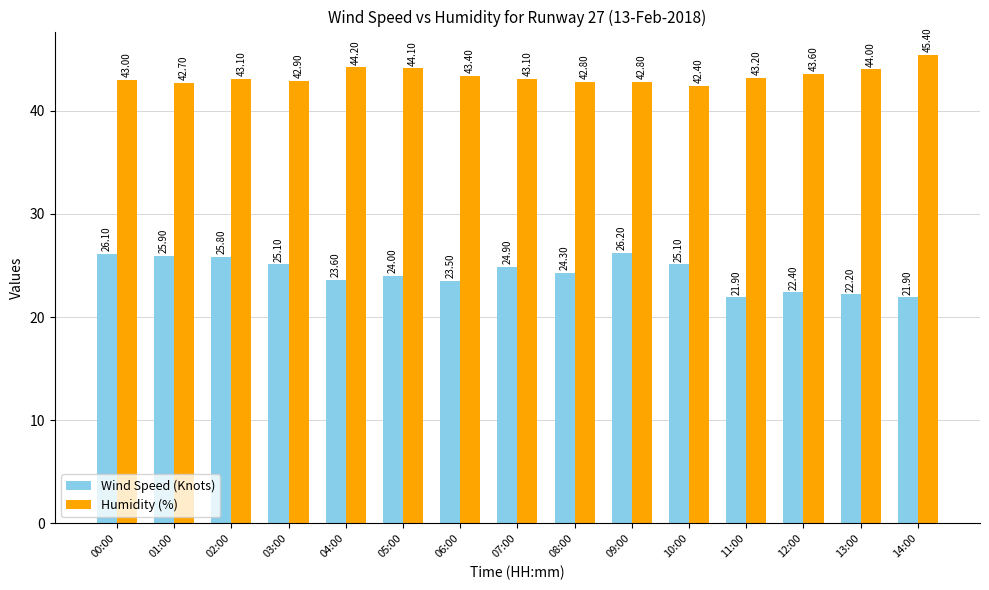

Which series changed the most between 03:00 and 09:00?

Wind Speed (Knots)